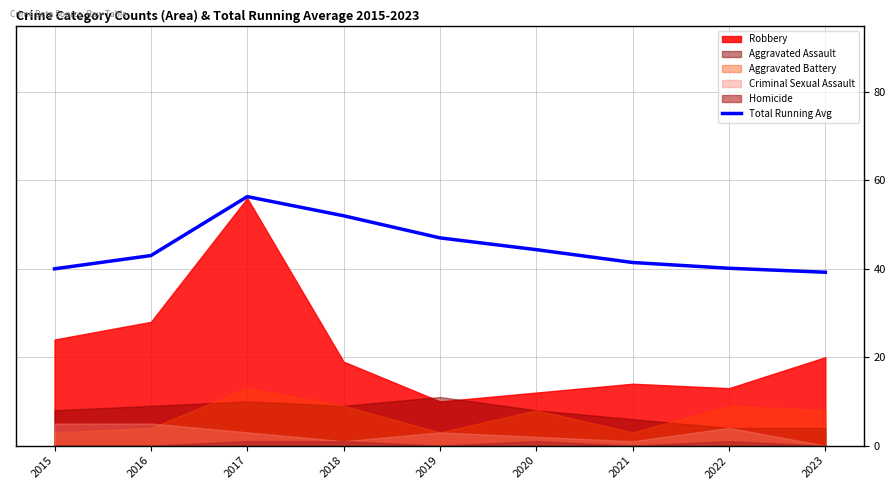

Where is the data nearest to the value 47?

2019